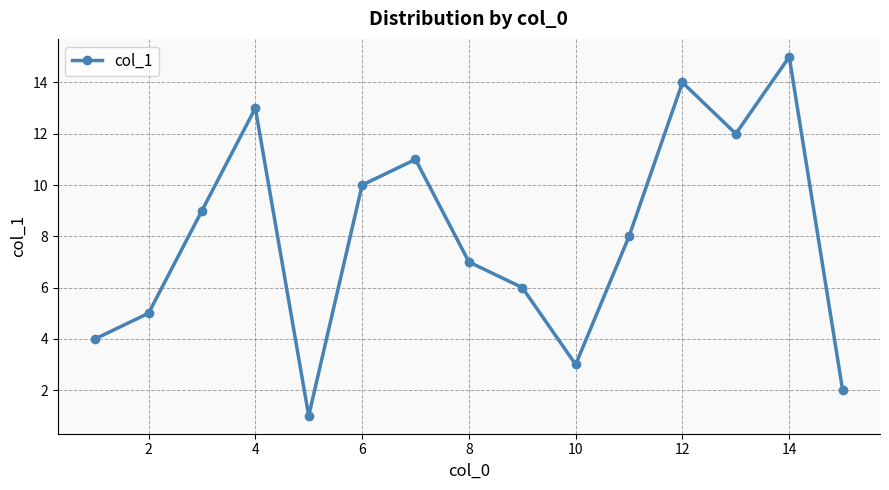

What is the maximum value shown in the chart?

15